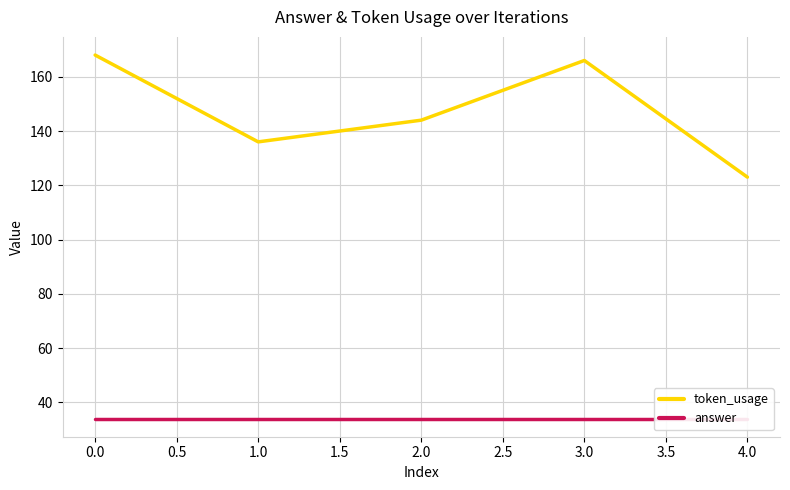

Which series has the widest spread of values?

token_usage